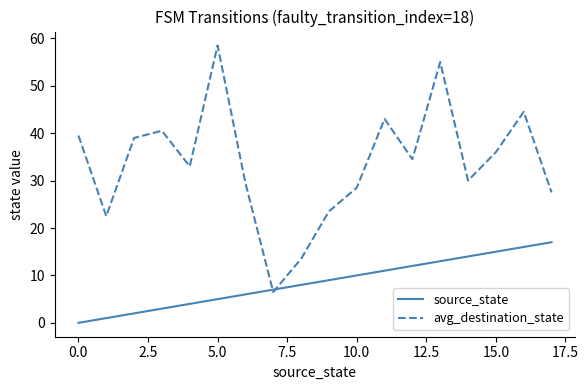

Which series has the largest range (max minus min)?

avg_destination_state